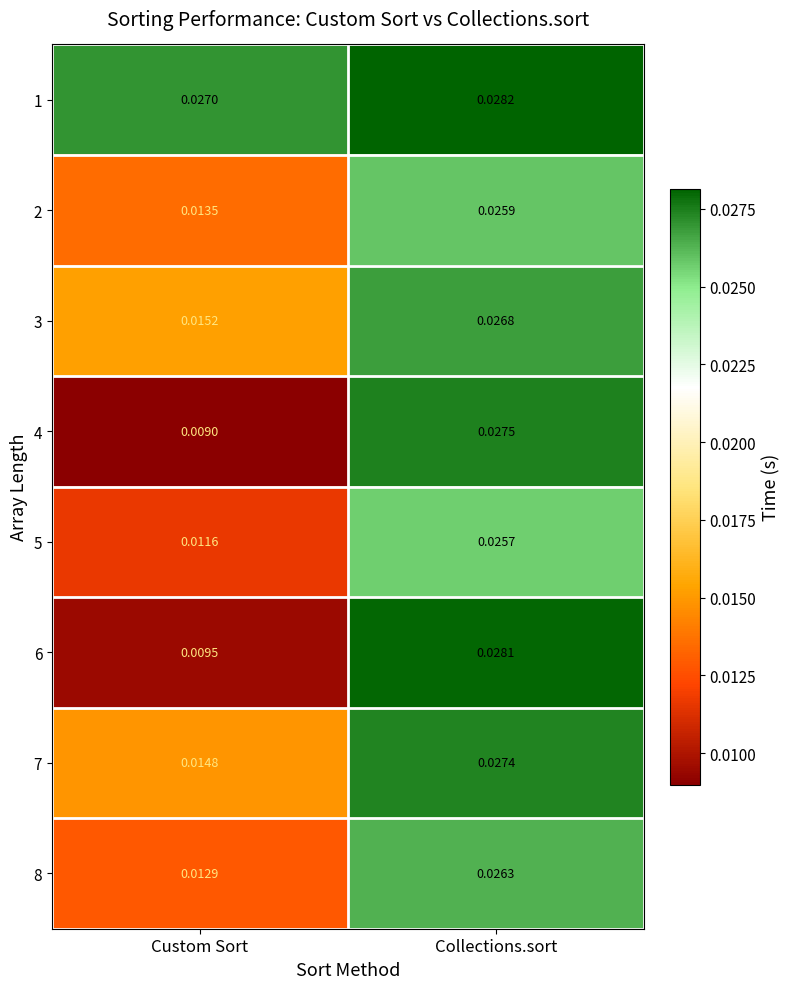

Which category has the highest value in the 2 series?

Collections.sort